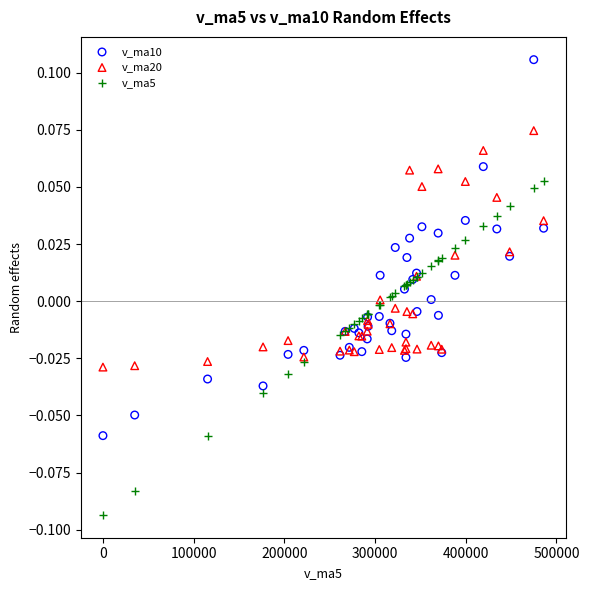

Which series reaches the minimum Y coordinate?

v_ma5